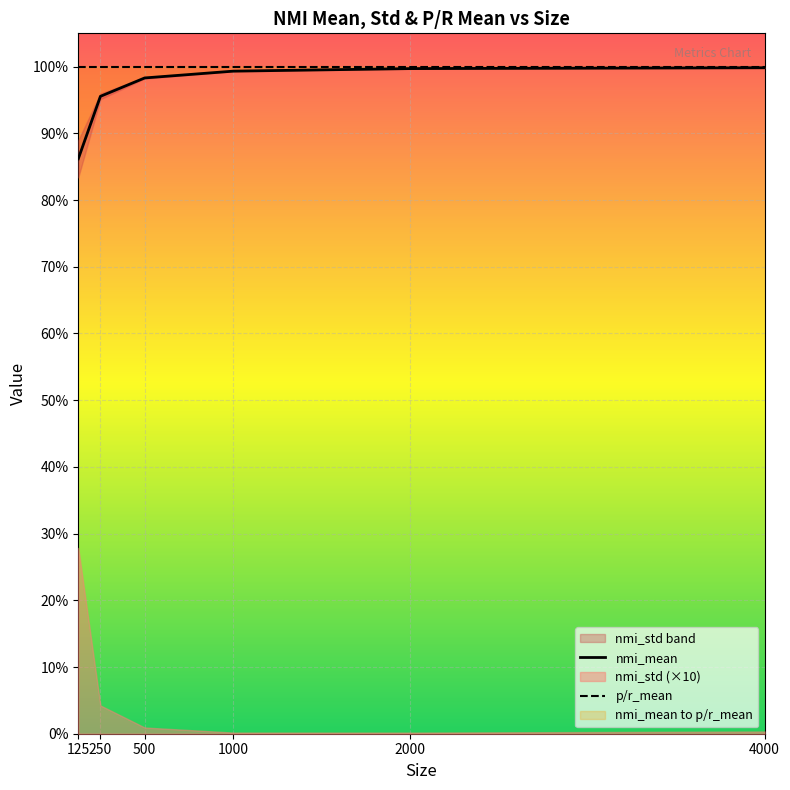

Reading left to right, what are all the values shown in this chart?

nmi_mean: 0.9	1.0	1.0	1.0	1.0	1.0
nmi_std: 0.0	0.0	0.0	0.0	0.0	0.0
p/r_mean: 1.0	1.0	1.0	1.0	1.0	1.0